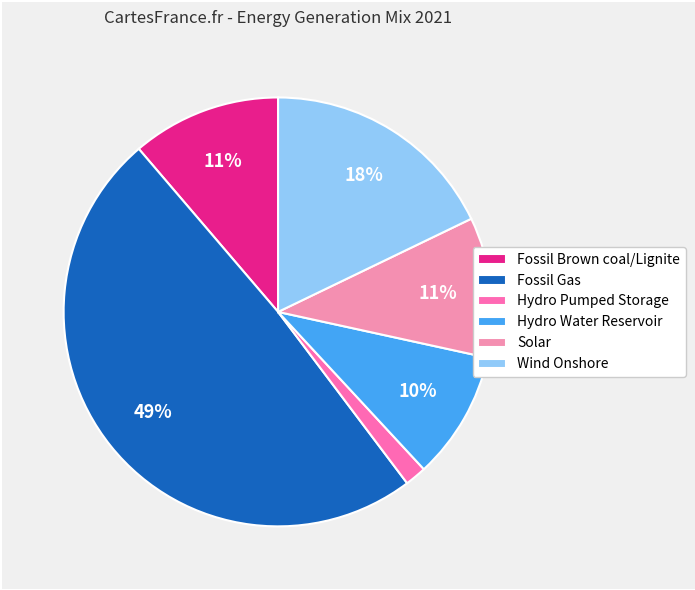

Which slice is the smallest?

Hydro Pumped Storage